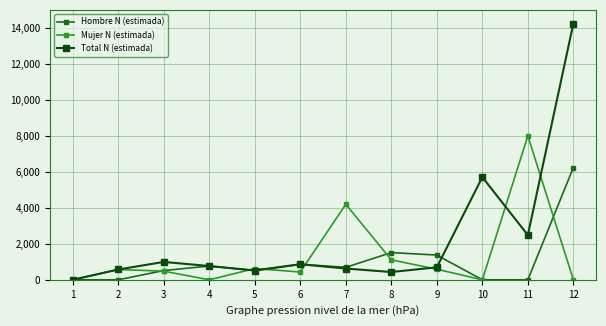

What is the greatest value displayed?

14241